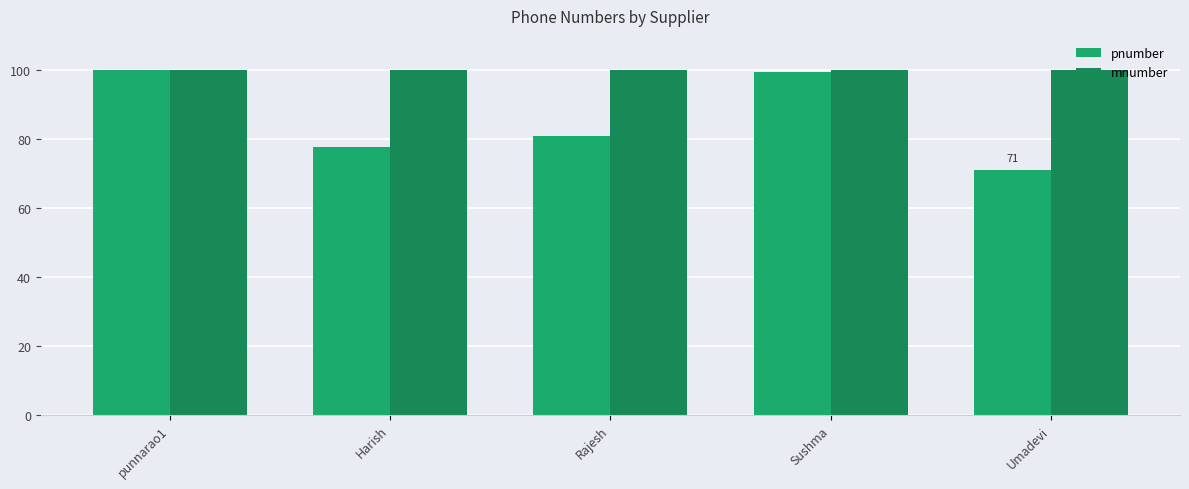

At which category is the sum across all series the highest?

punnarao1